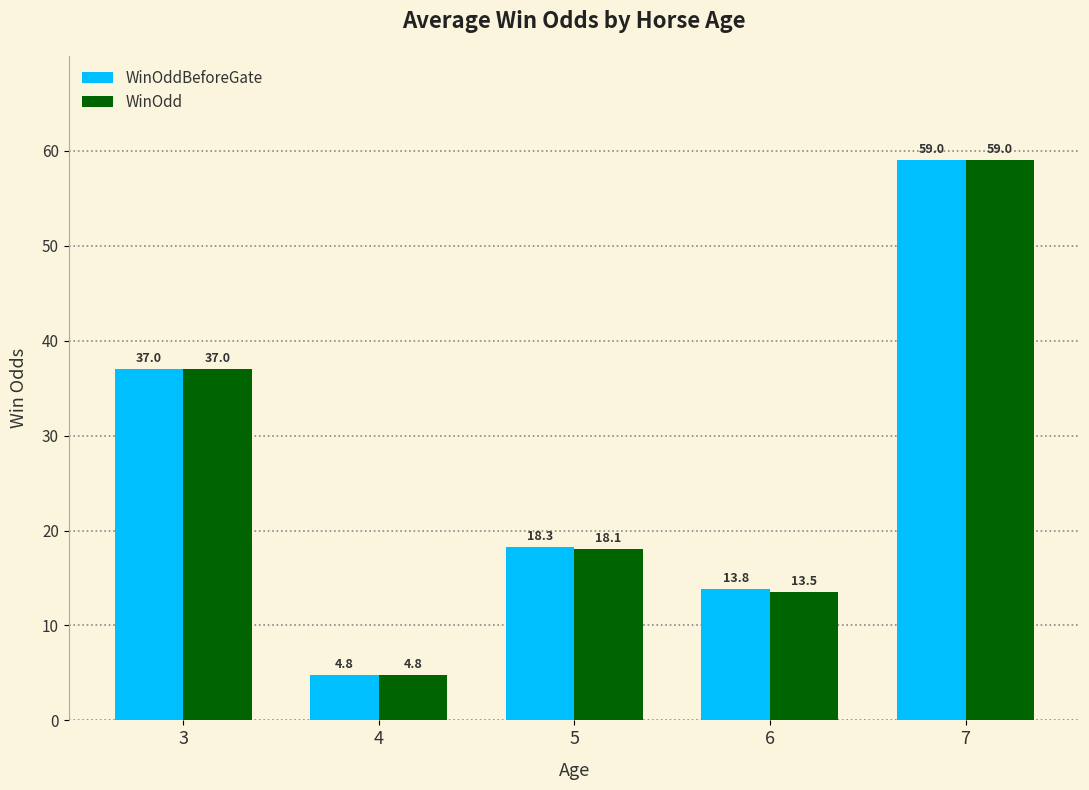

What are all the series names shown in the legend?

WinOddBeforeGate, WinOdd